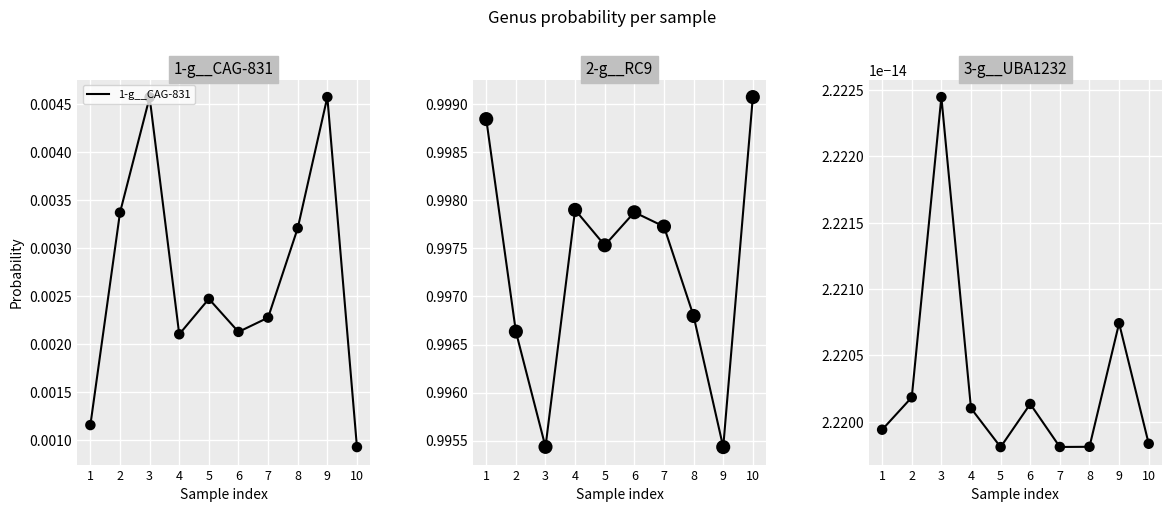

Where is 1-g__CAG-831 nearest to the value 0?

10